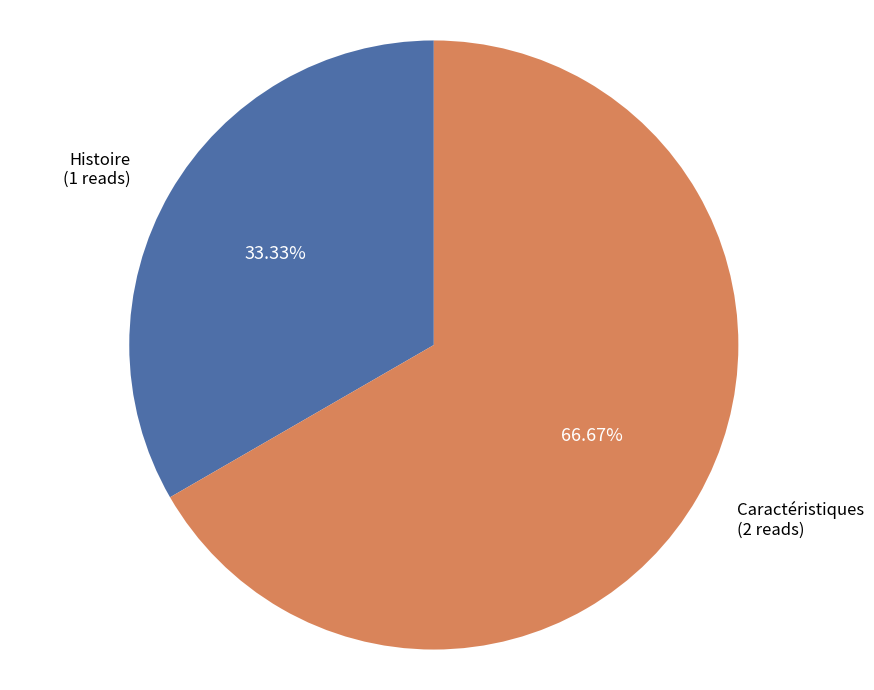

Combined, what portion of the pie is Caractéristiques and Histoire?

100.0%